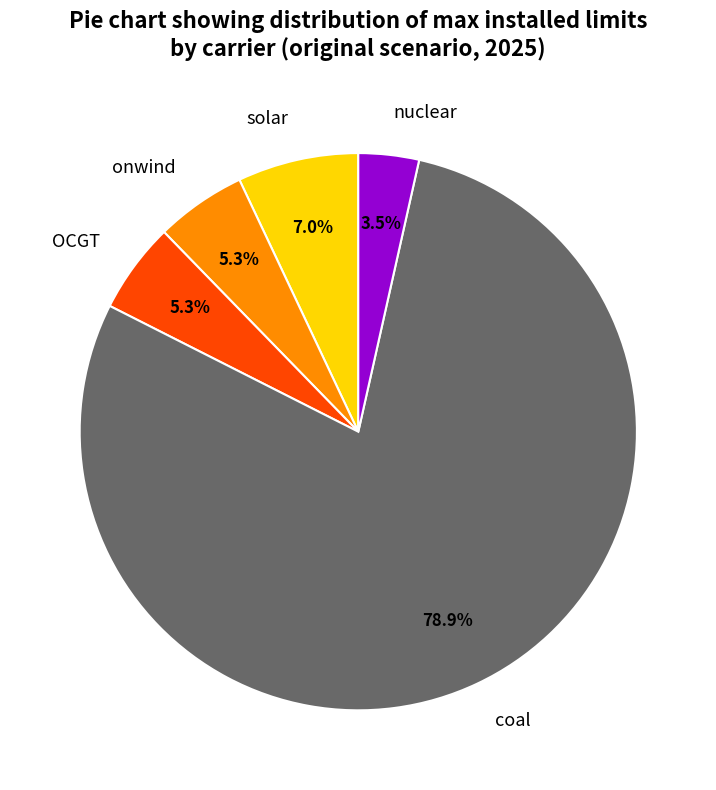

Which slice is the largest?

coal